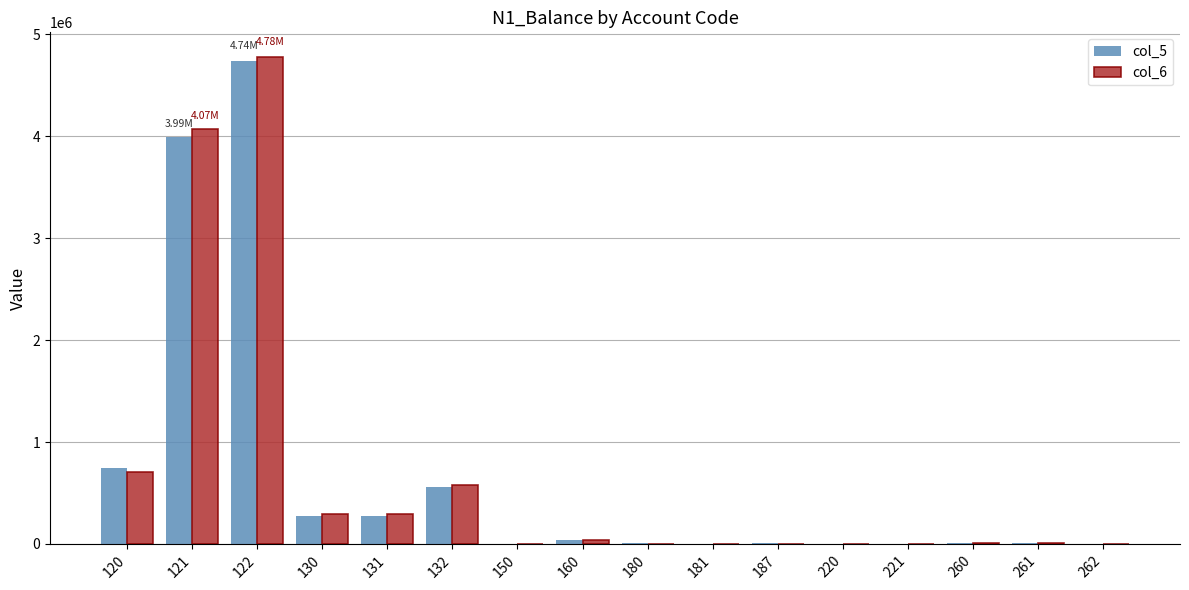

At which category is the sum across all series the highest?

122